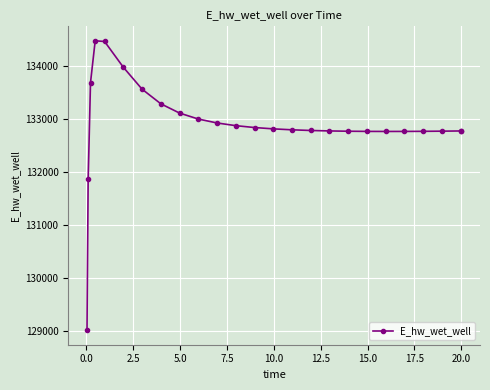

What is the smallest value displayed?

129015.7